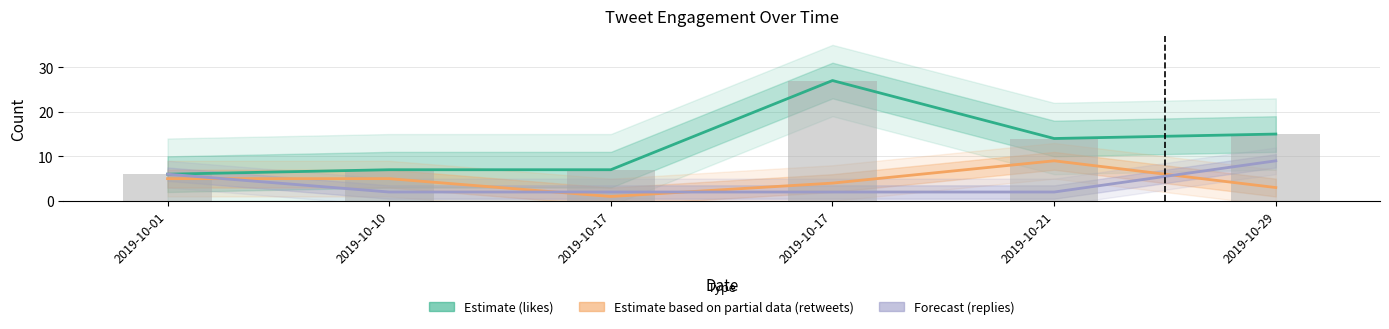

At how many categories does at least one series exceed 9?

3